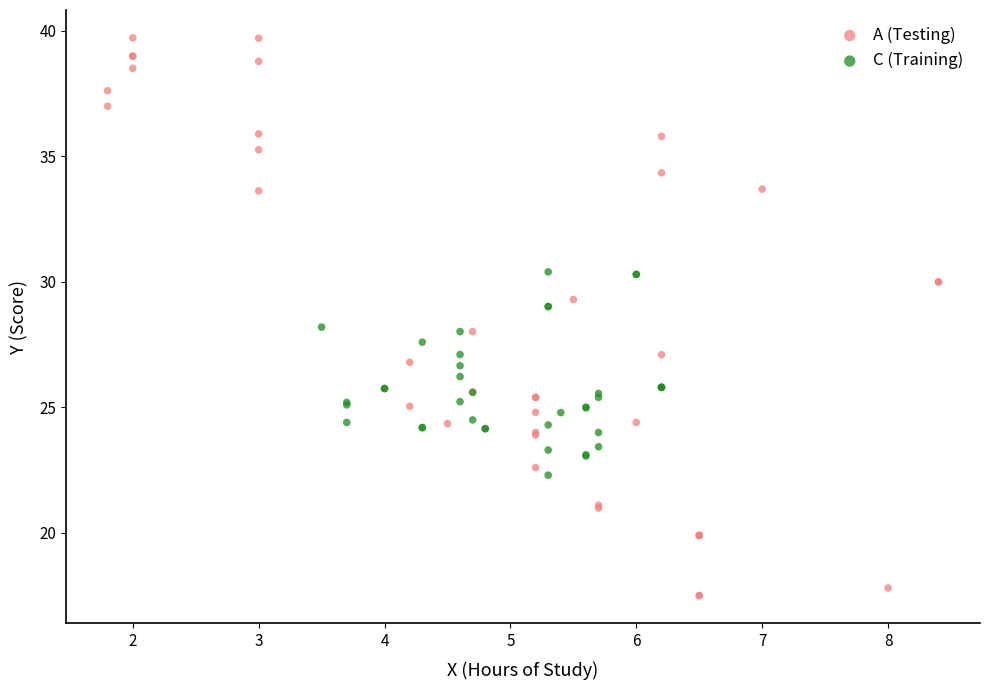

Which series has the largest Y range (max minus min)?

A (Testing)